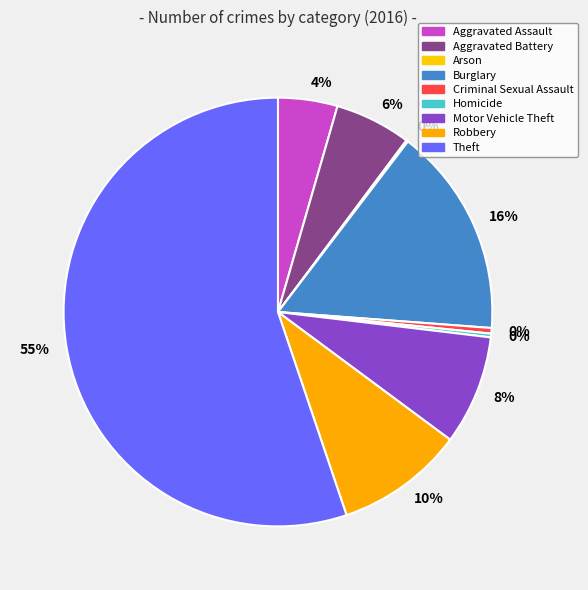

Is it true that Motor Vehicle Theft is 8% of the pie?

True